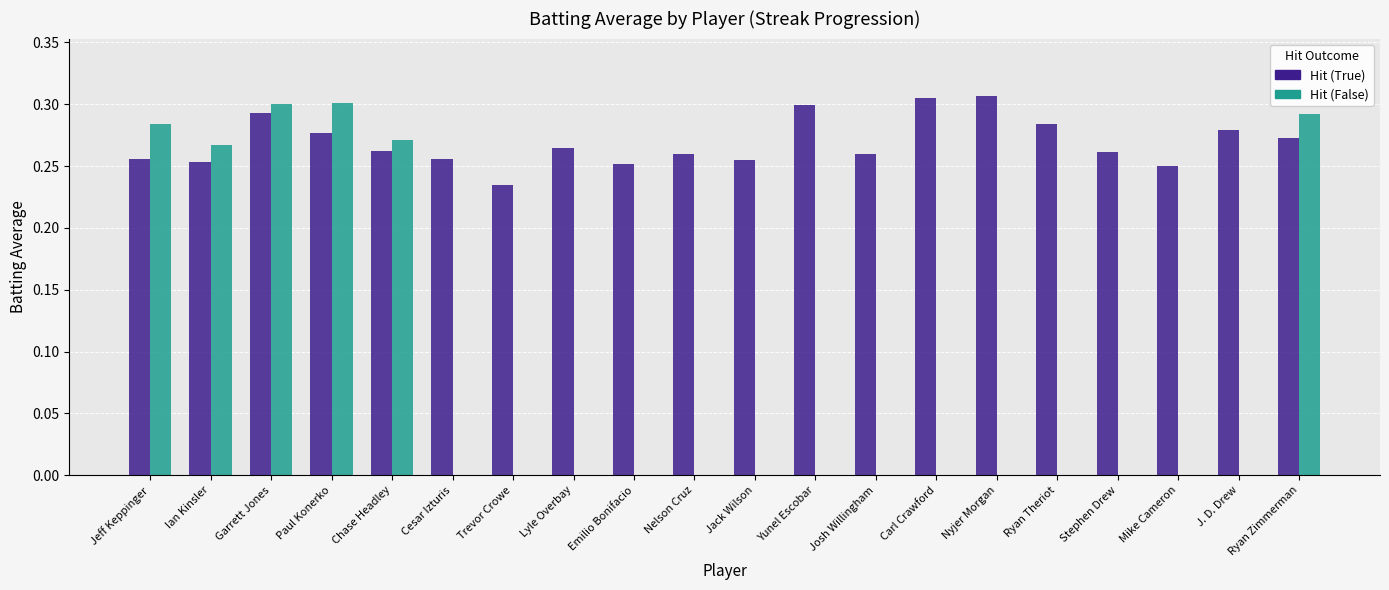

Which series has the largest total across all categories?

Hit (True)